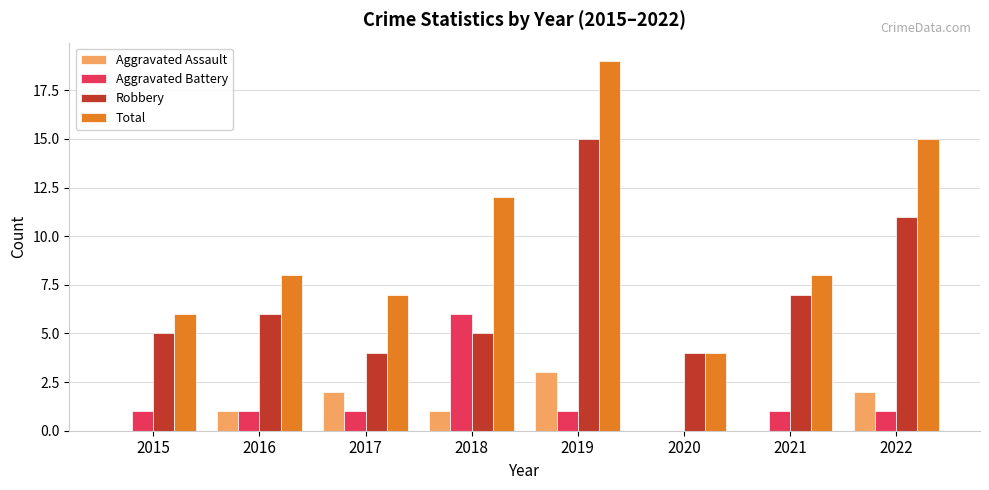

Is the value of Aggravated Battery at 2022 greater than the value of Aggravated Assault at 2017?

No